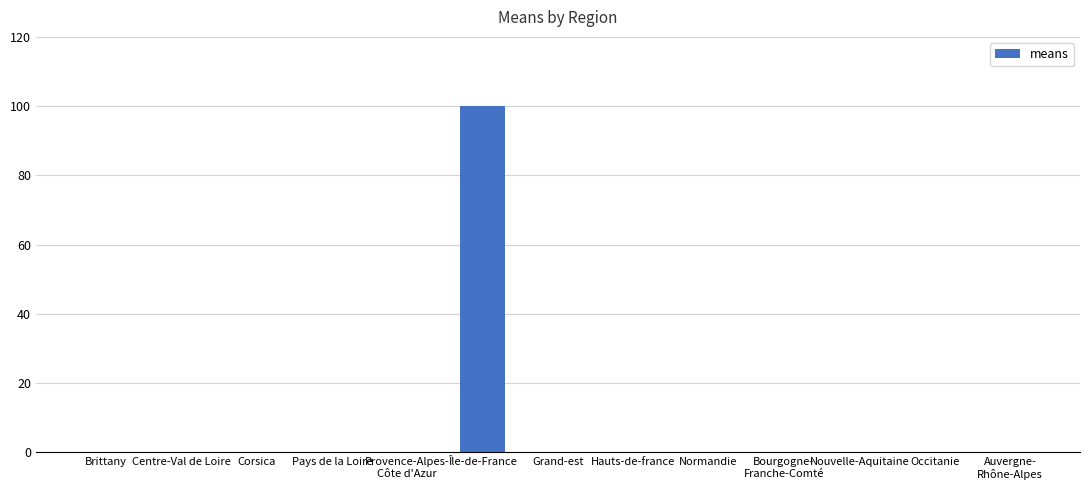

Which label corresponds to the largest value in the chart?

Île-de-France